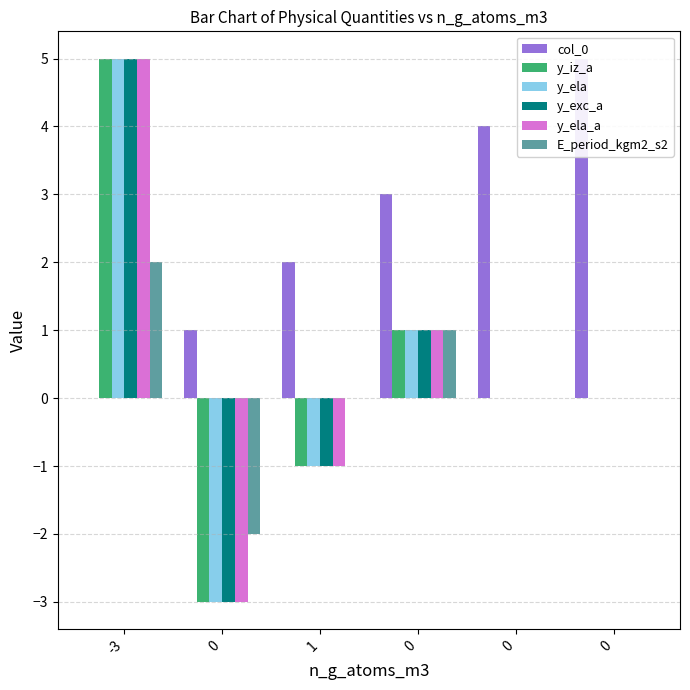

At which category is the sum across all series the highest?

-3